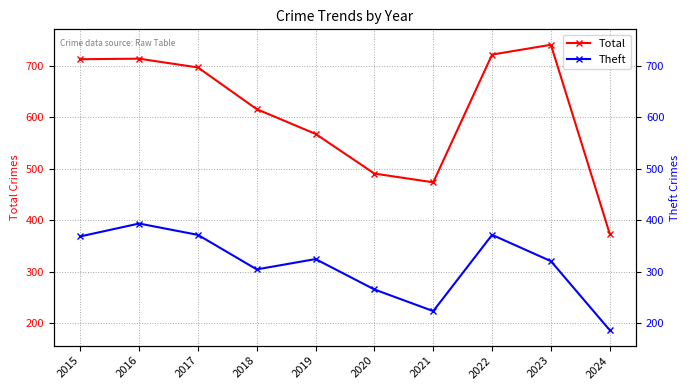

True or false: Total has a value of 697 at 2017.

True